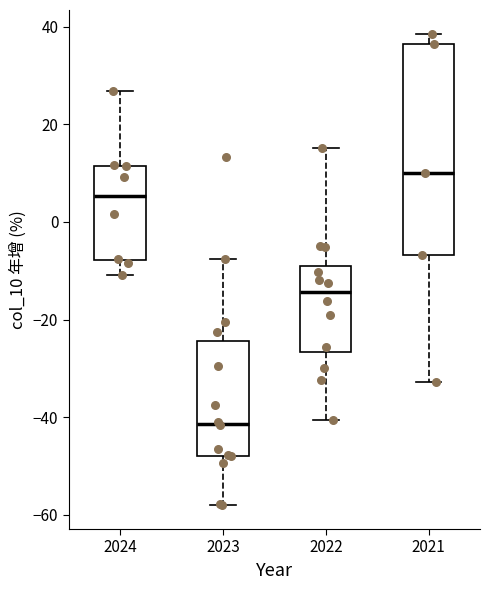

Which box has the highest median line?

2021